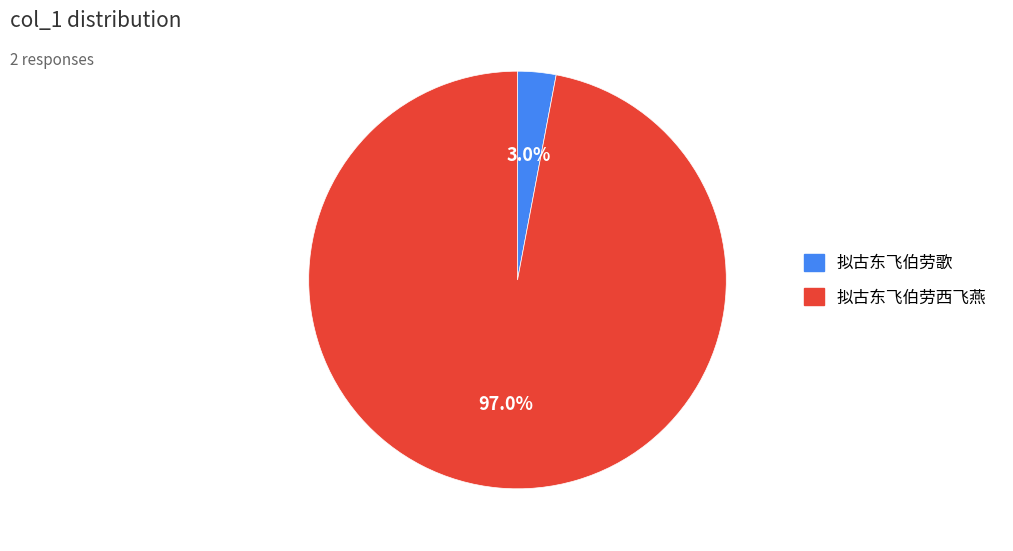

Does any single category account for the majority?

Yes